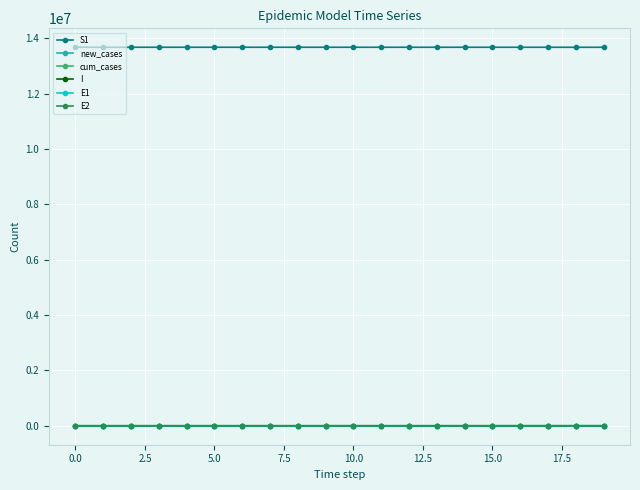

True or false: E2 and S1 intersect in this chart.

False